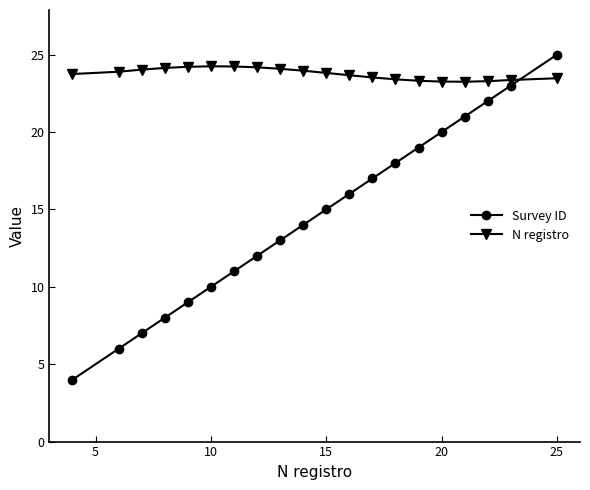

Which series has the largest range (max minus min)?

Survey ID